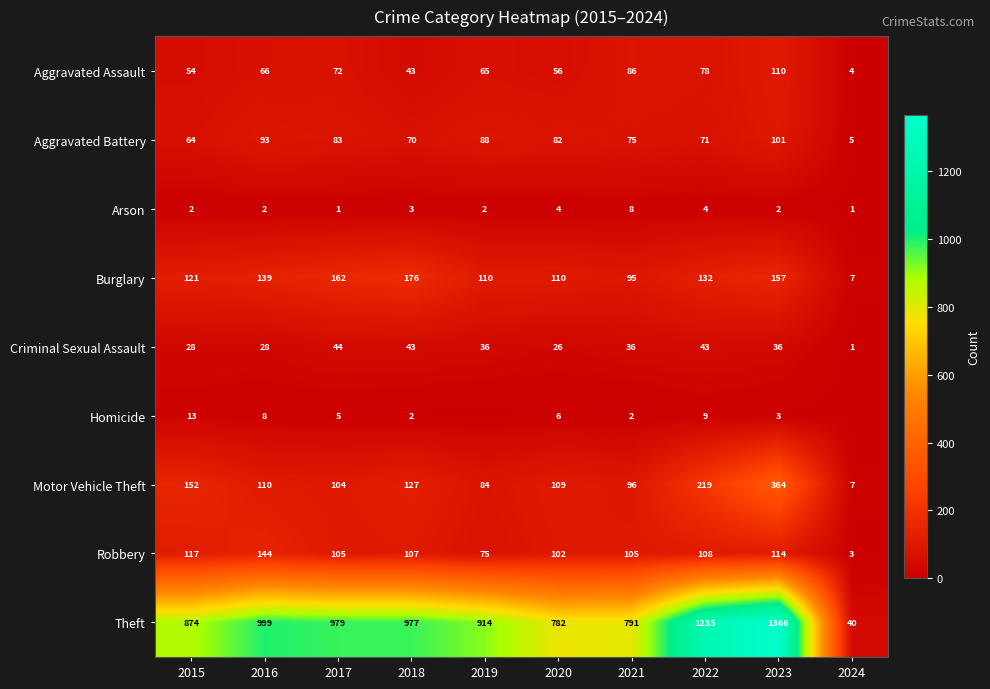

What is the average value of the Criminal Sexual Assault series?

32